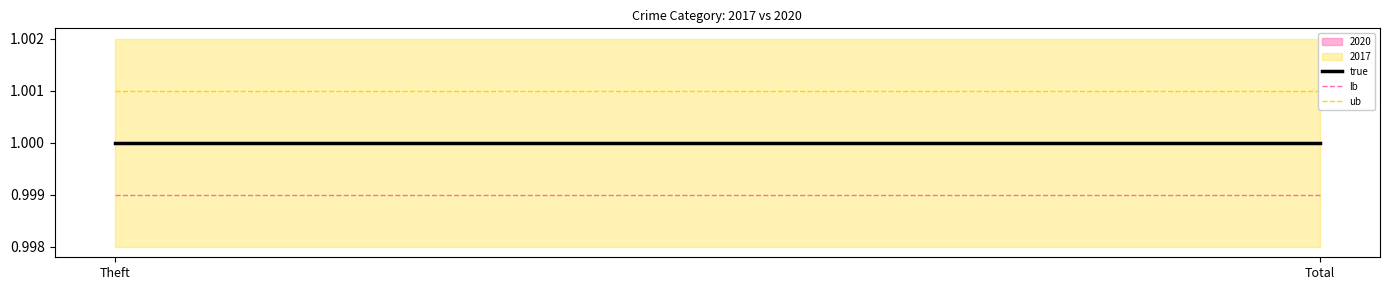

At how many categories does at least one series exceed 1?

2